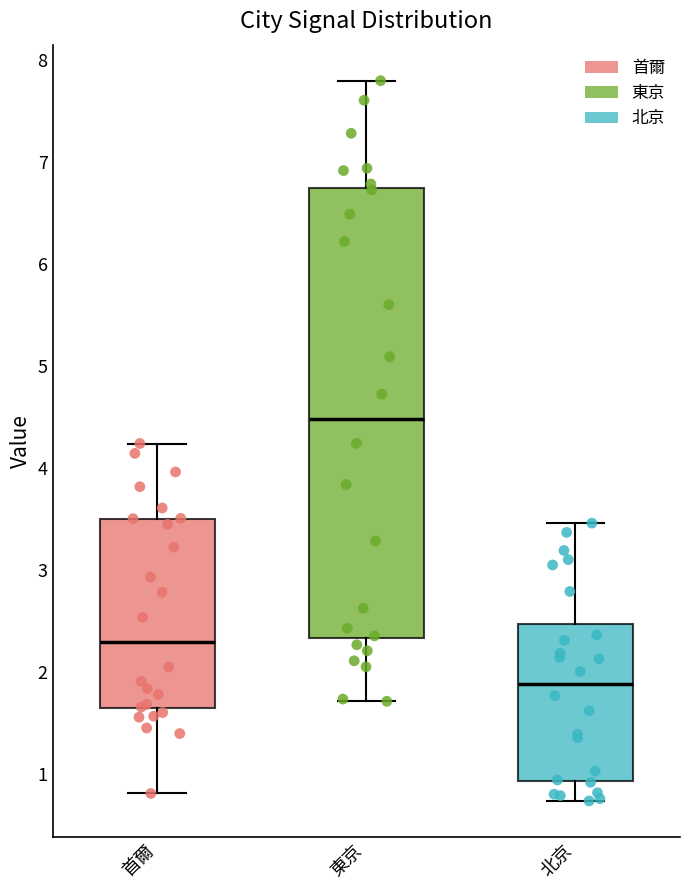

Which box has the highest median line?

東京